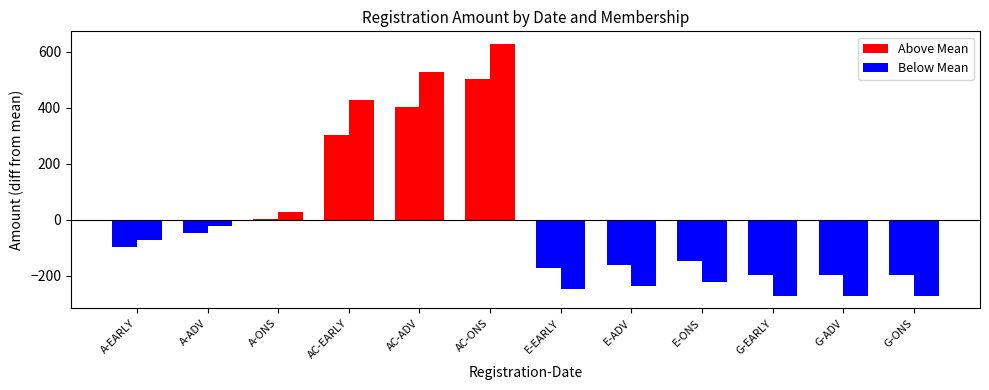

At which category is the sum across all series the highest?

AC-ONS